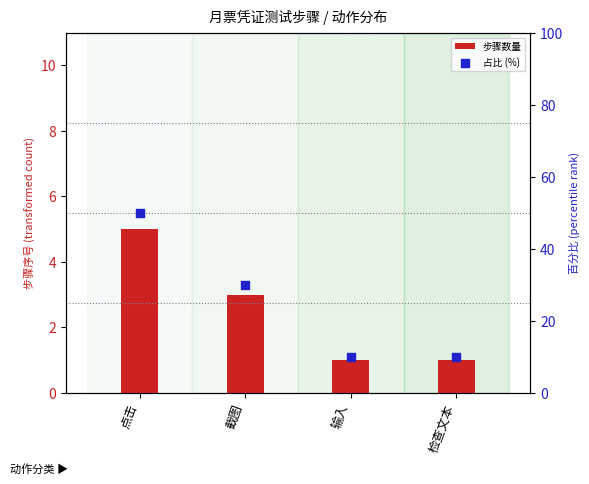

What are all the series names shown in the legend?

步骤数量, 占比 (%)